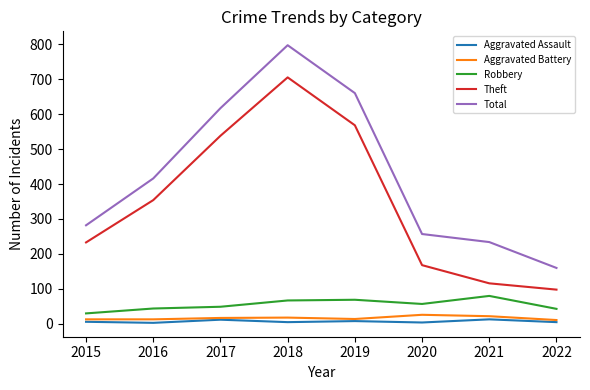

True or false: Total has a value of 48 at 2022.

False